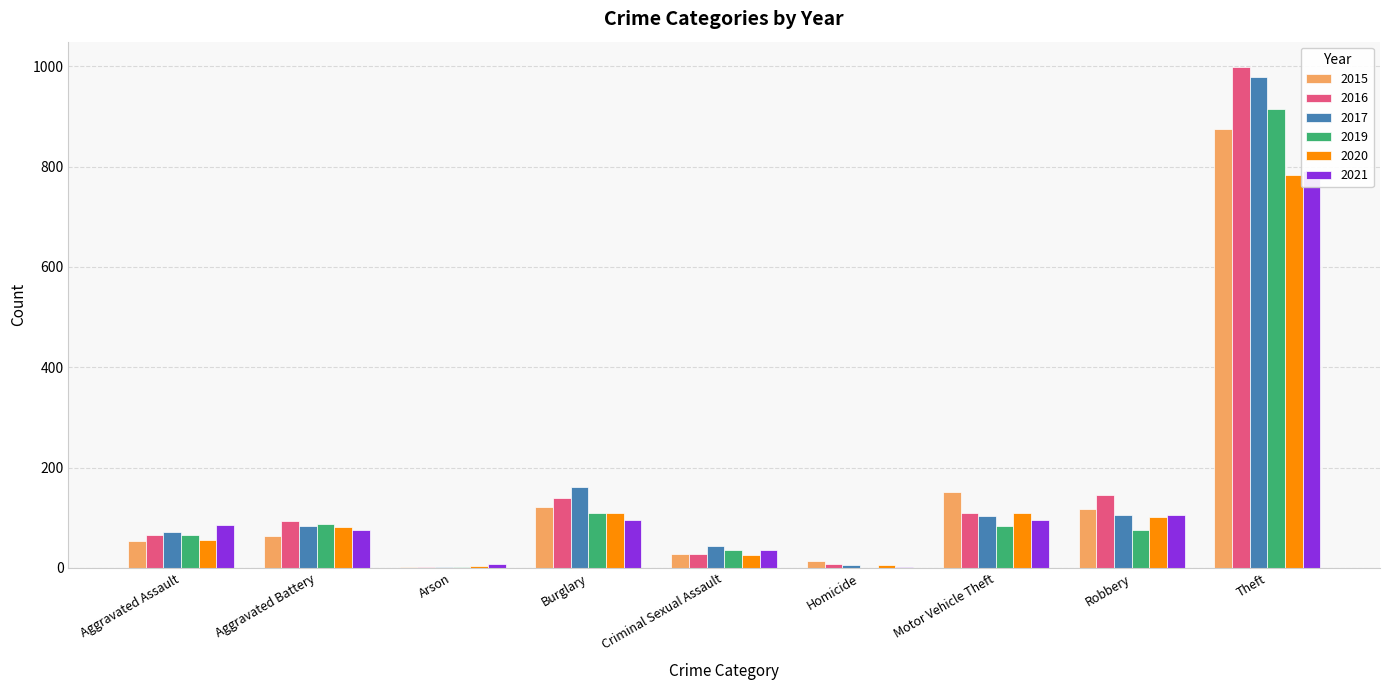

What are all the series names shown in the legend?

2015, 2016, 2017, 2019, 2020, 2021